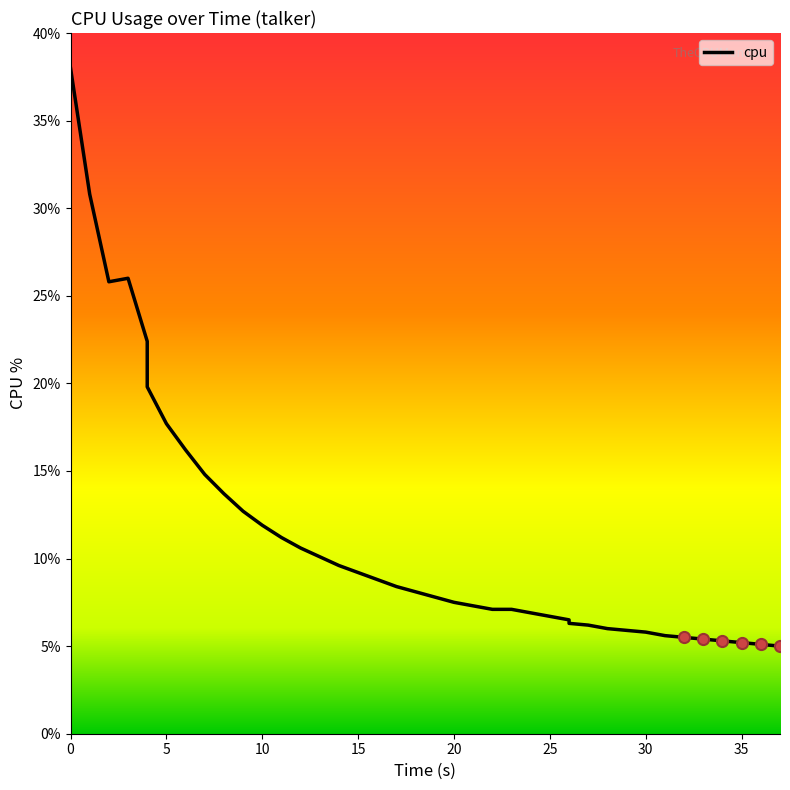

What is the sum of all values?

450.0